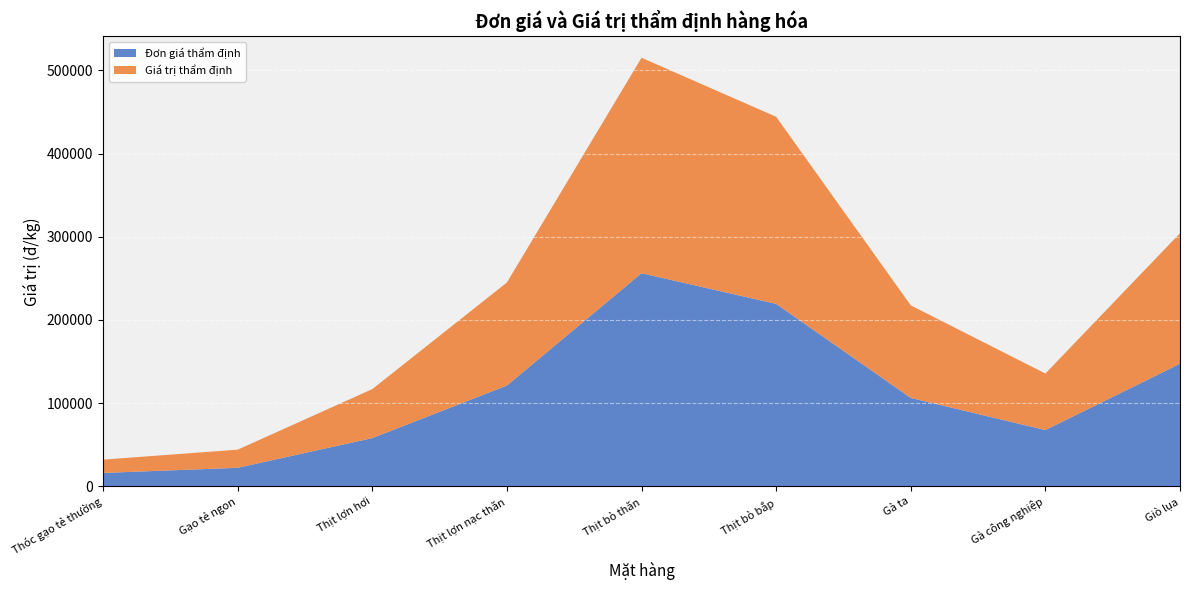

Reading left to right, list all the values displayed in this chart.

Đơn giá thẩm định: 16100	22286	58000	121143	256125	219286	106250	67625	147357
Giá trị thẩm định: 16013	21786	58857	123857	258938	224857	111250	67938	156857